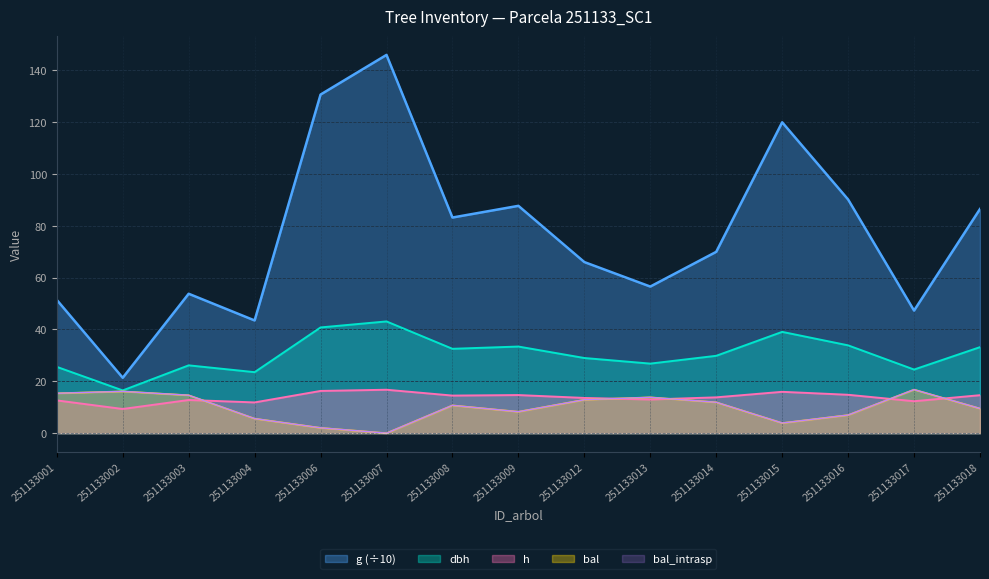

How many categories are shown in the chart?

15